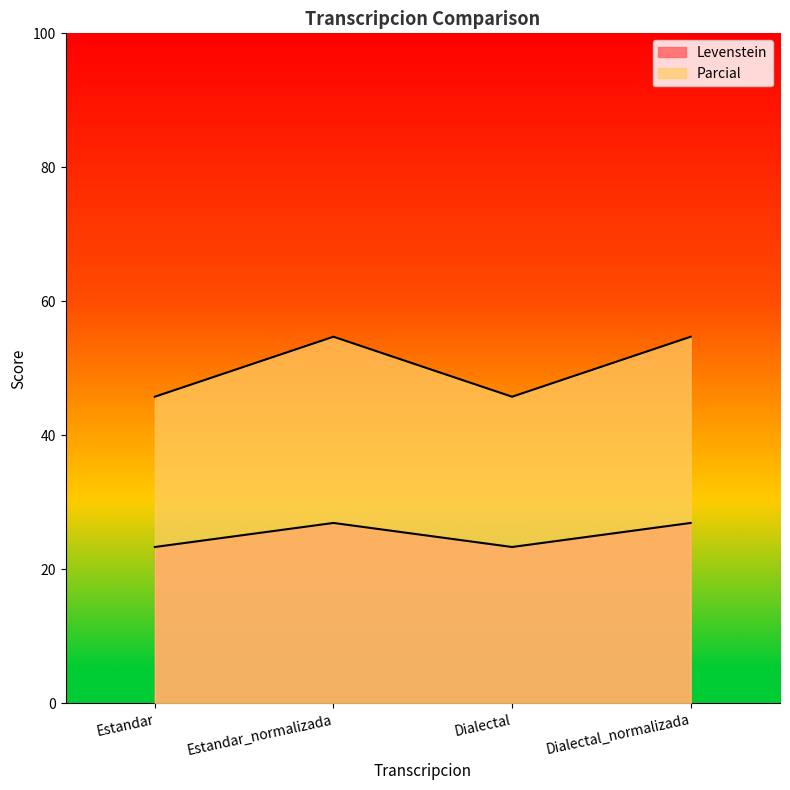

Is it true that Parcial equals 54.7 at Dialectal_normalizada?

True